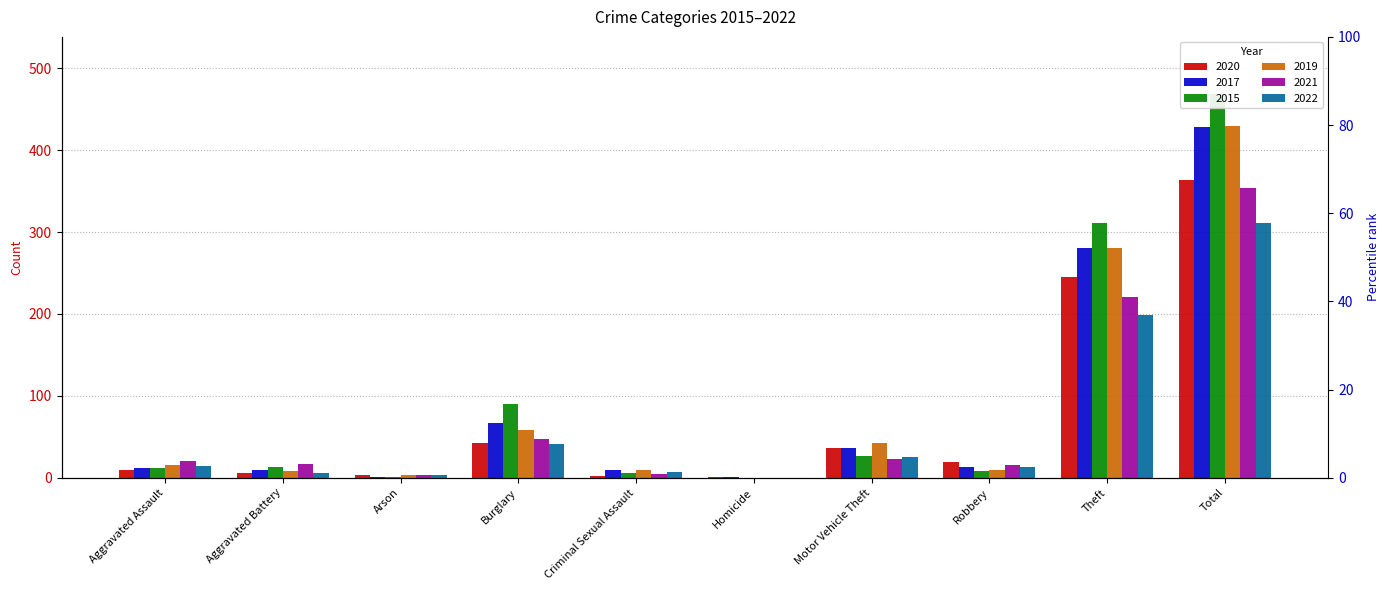

Which series has the widest spread of values?

2015